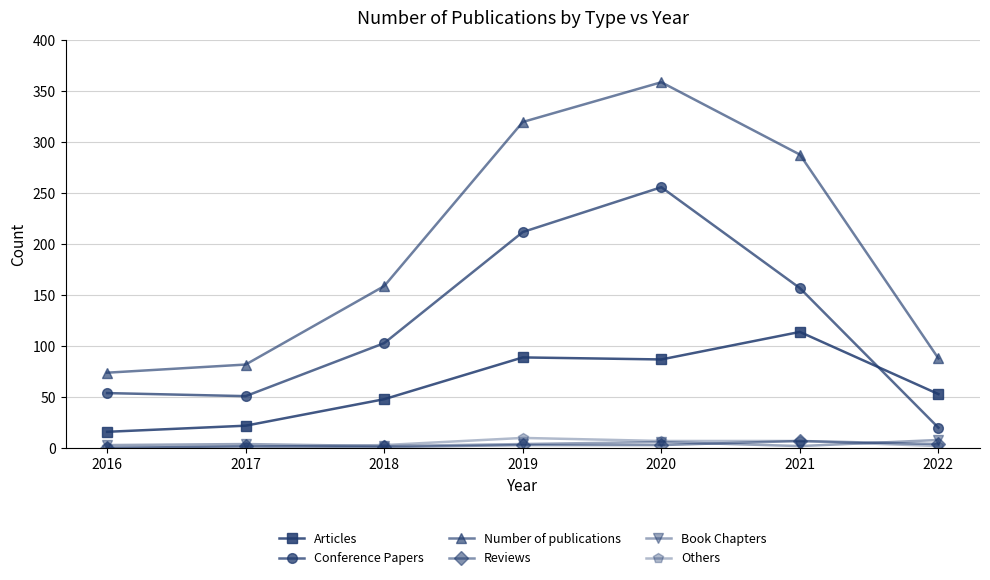

Which label corresponds to the largest value in the chart?

2020